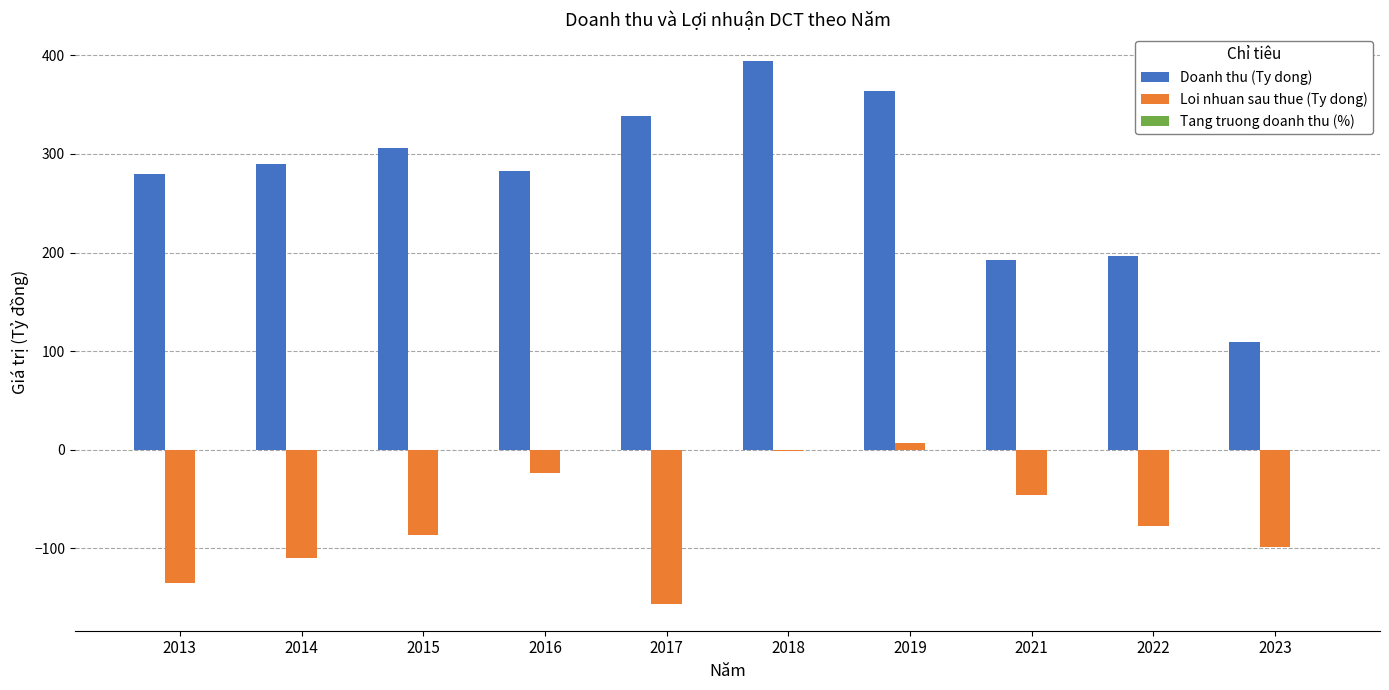

Count the number of categories in the chart.

10